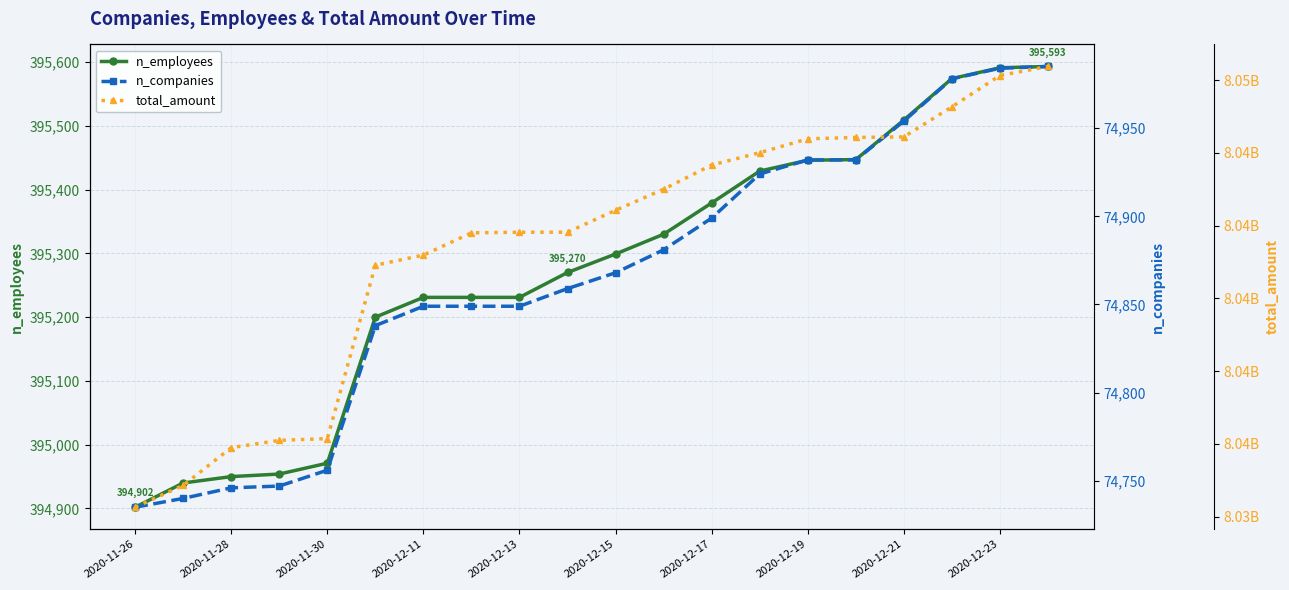

The value of n_employees at 2020-12-15 is 552117. True or false?

False